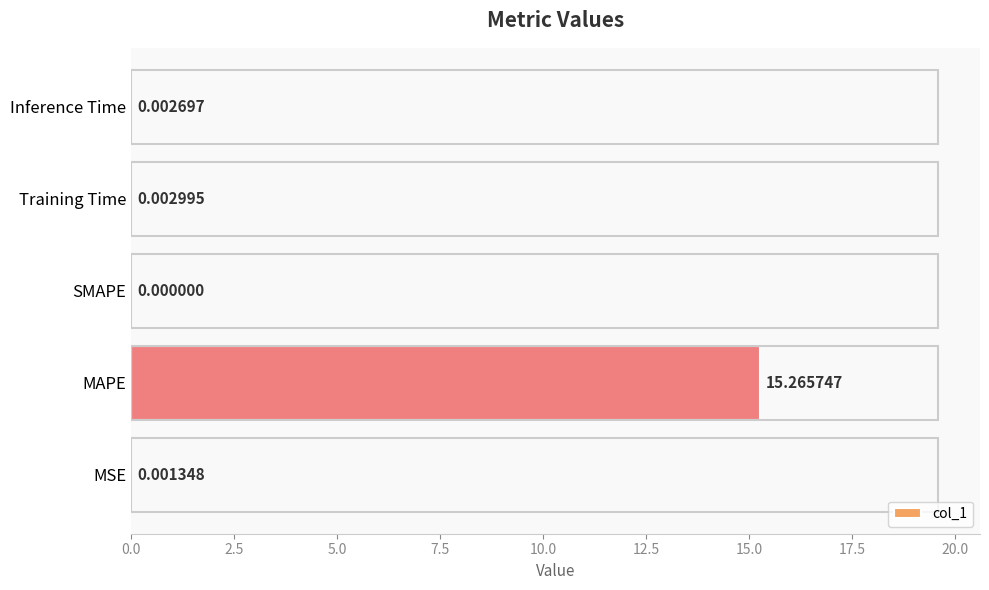

Where is the data nearest to the value 7?

Training Time